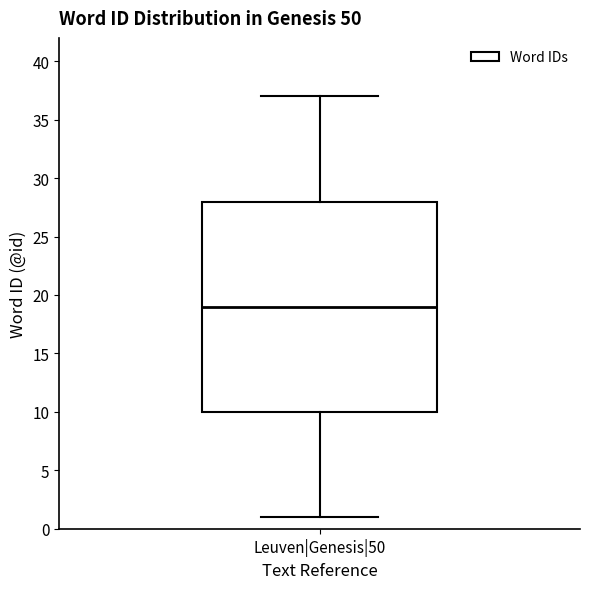

Where does the lower whisker of the box for Leuven|Genesis|50 end on the y-axis? The values are not printed on the chart, so give them approximately, as read against the axis.

1